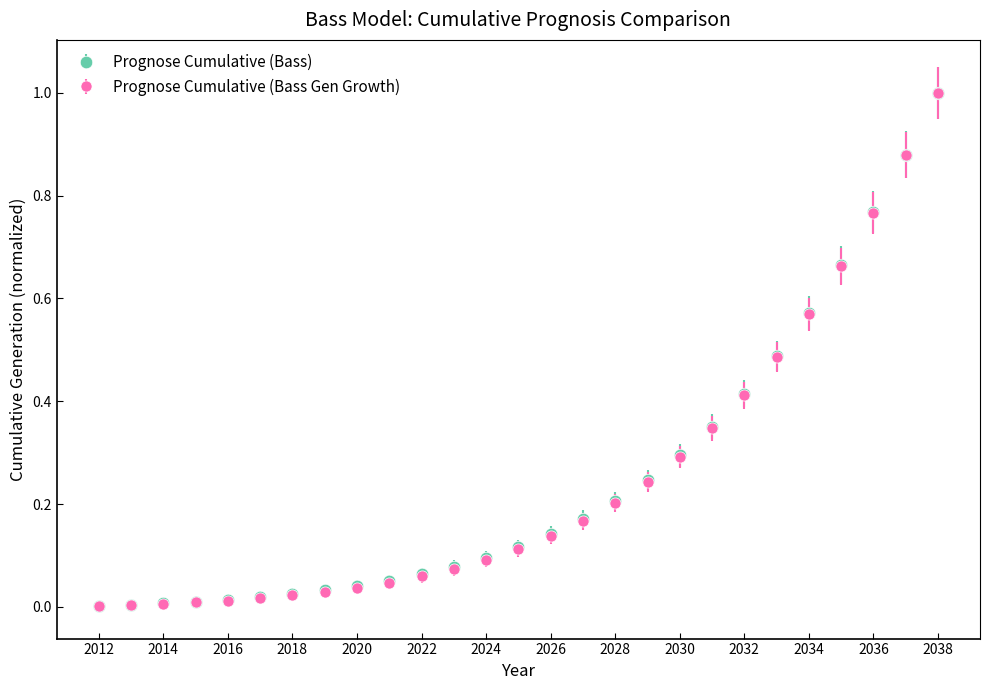

What is the maximum value shown in the chart?

1.0